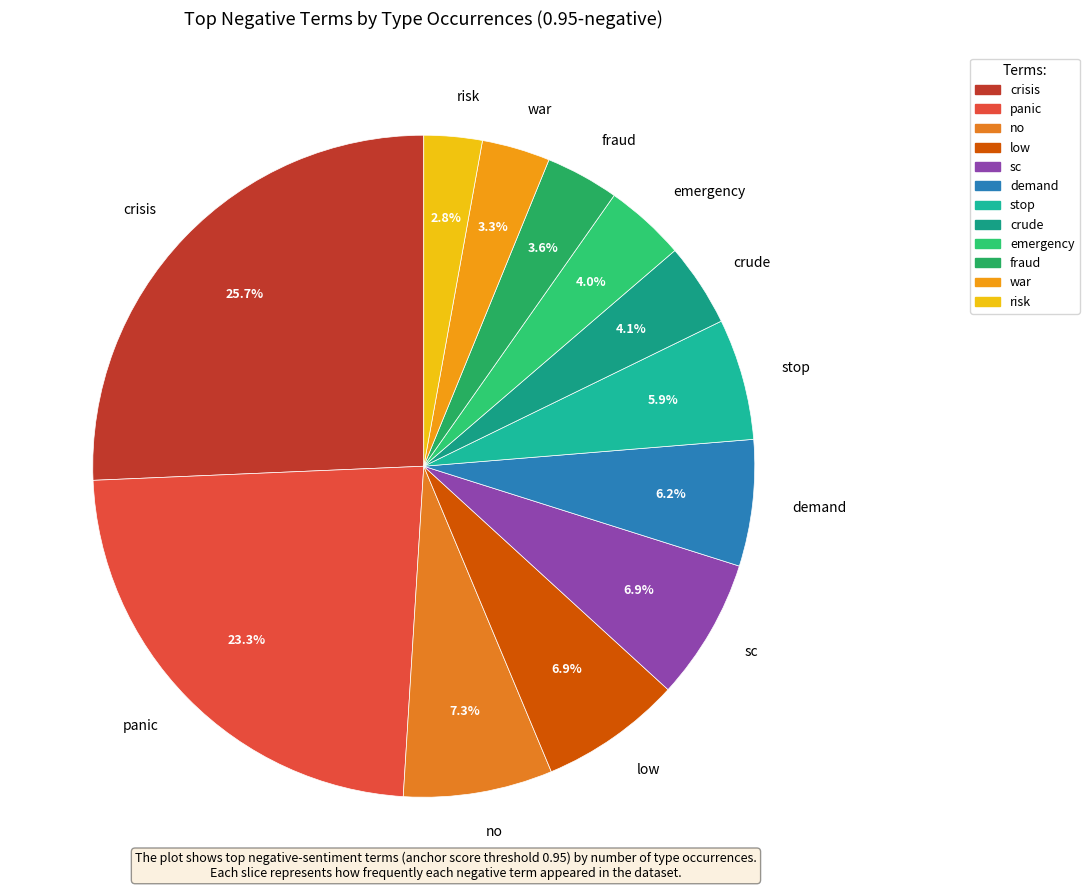

How many slices are in this pie chart?

12